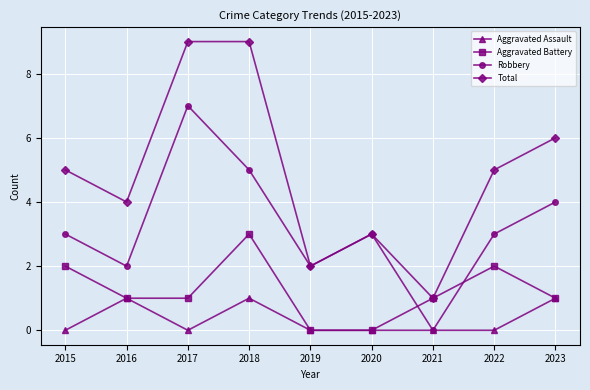

What is the total value across all series at 2021?

2